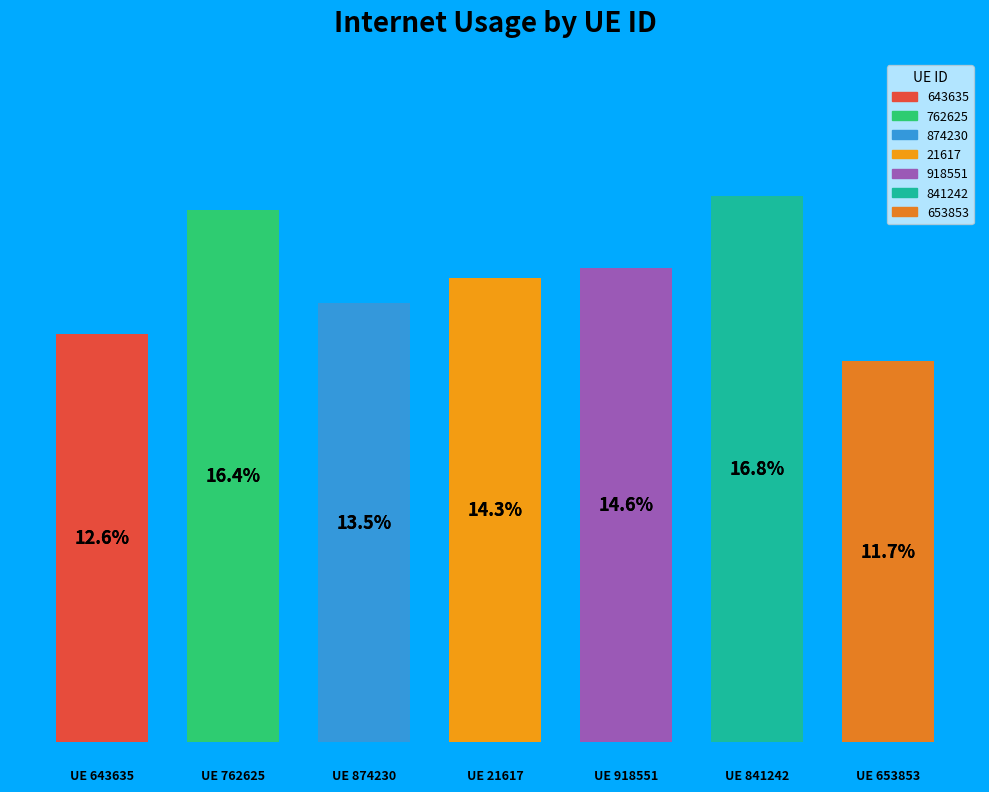

Rank the categories by value from highest to lowest.

841242, 762625, 918551, 21617, 874230, 643635, 653853